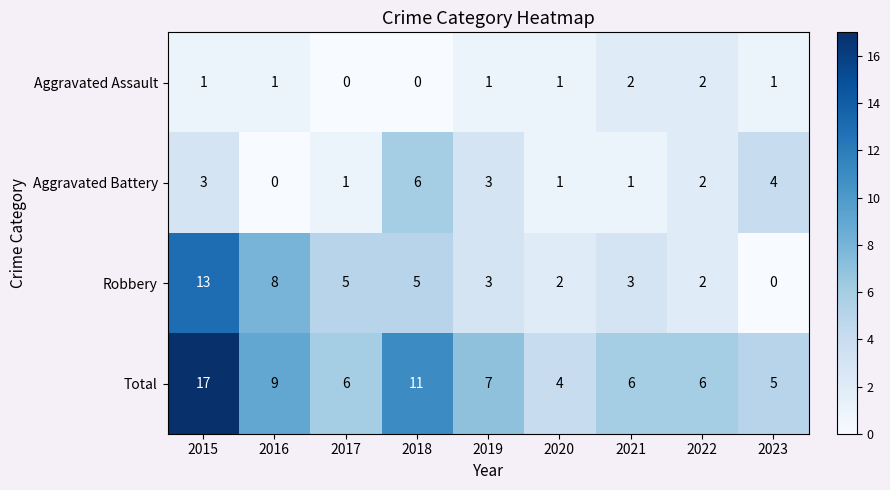

Between 2020 and 2021, which series saw the biggest shift?

Total